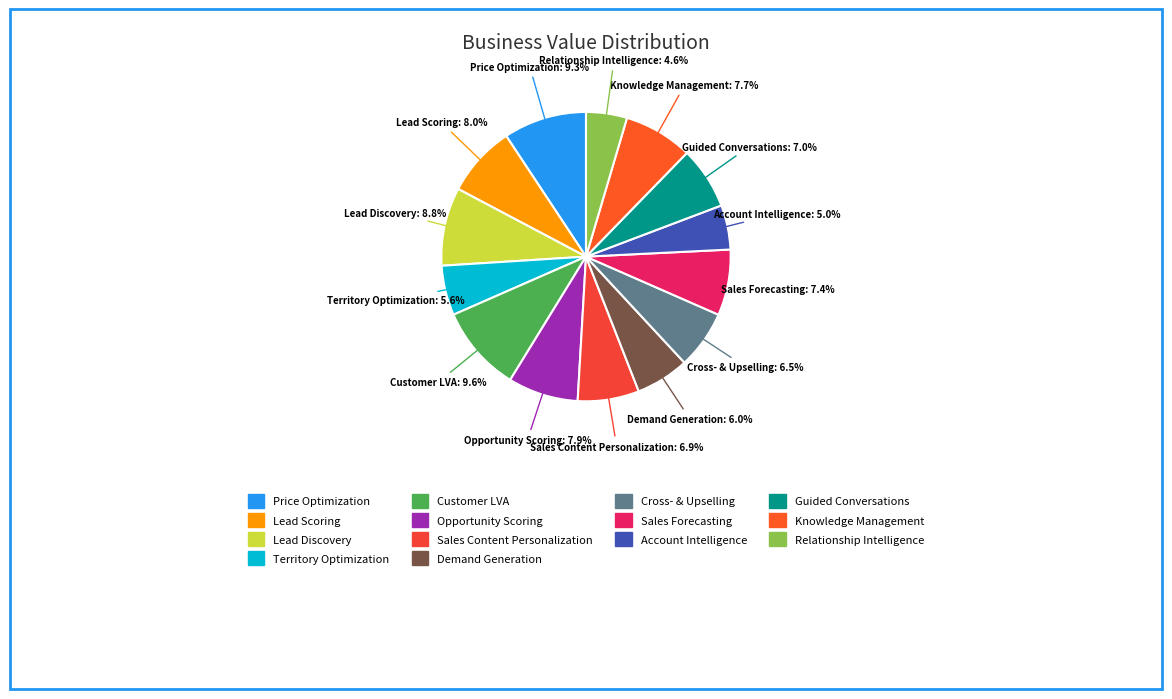

What is the ratio of the value at Sales Forecasting to the value at Lead Scoring?

0.9